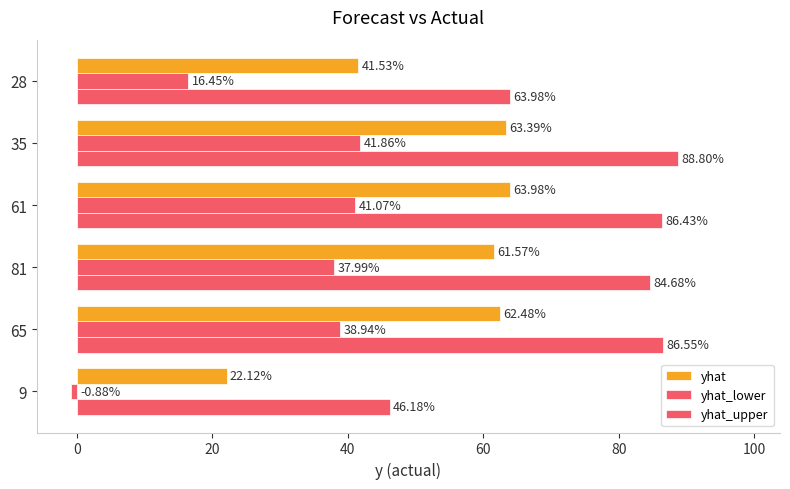

How many values in the yhat_lower series are below 38?

3